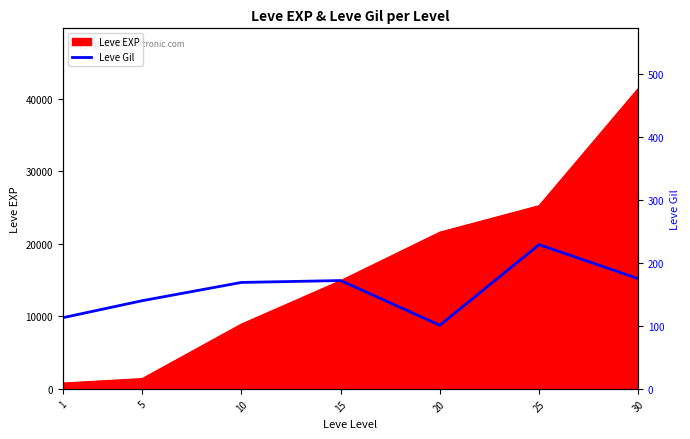

At which label is the value closest to 165?

10